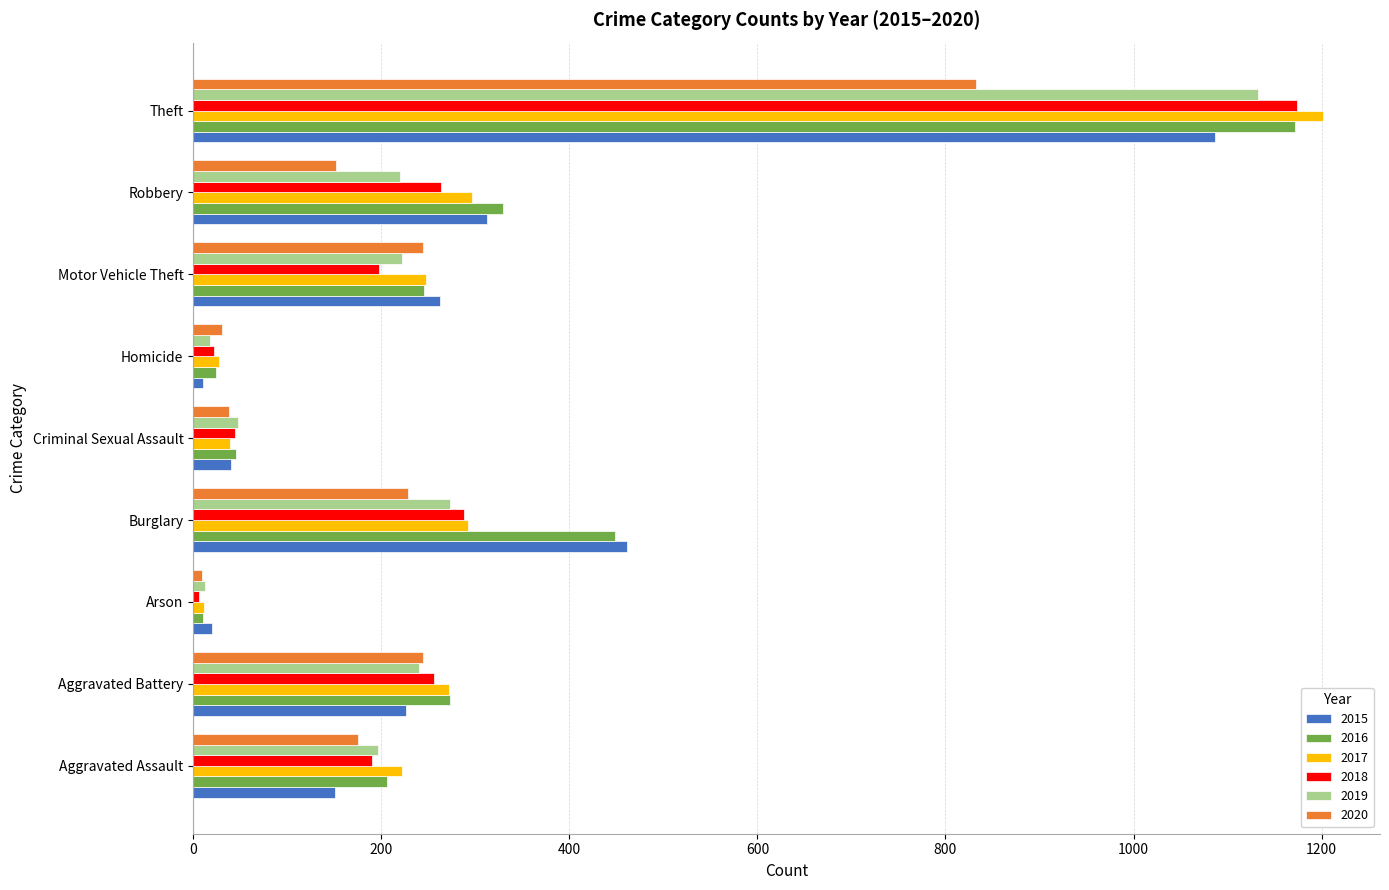

At which label does 2017 reach its minimum?

Arson